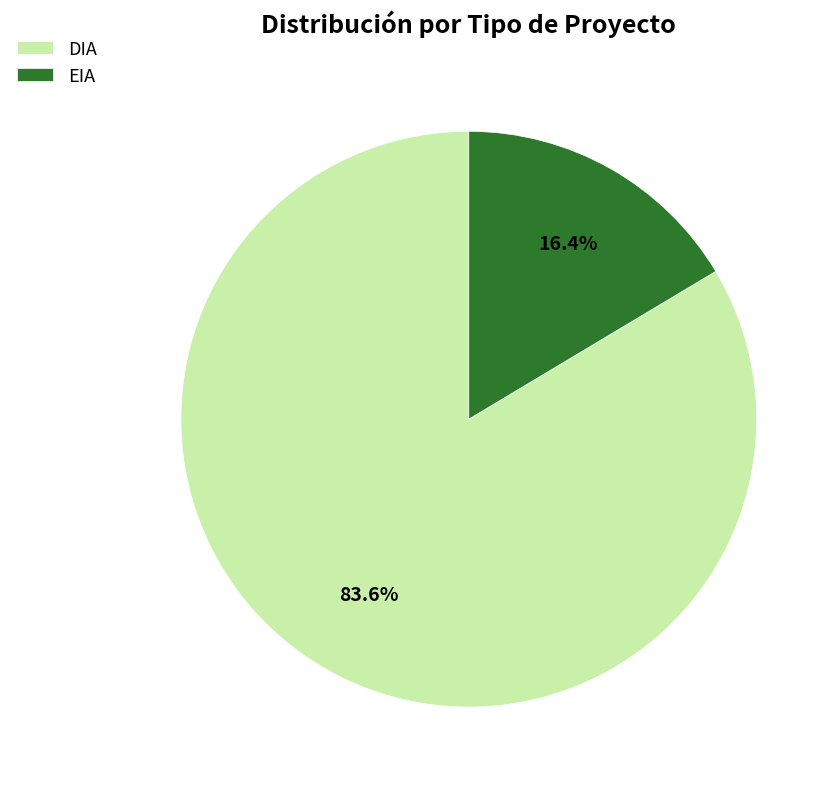

Count the number of slices in the pie.

2